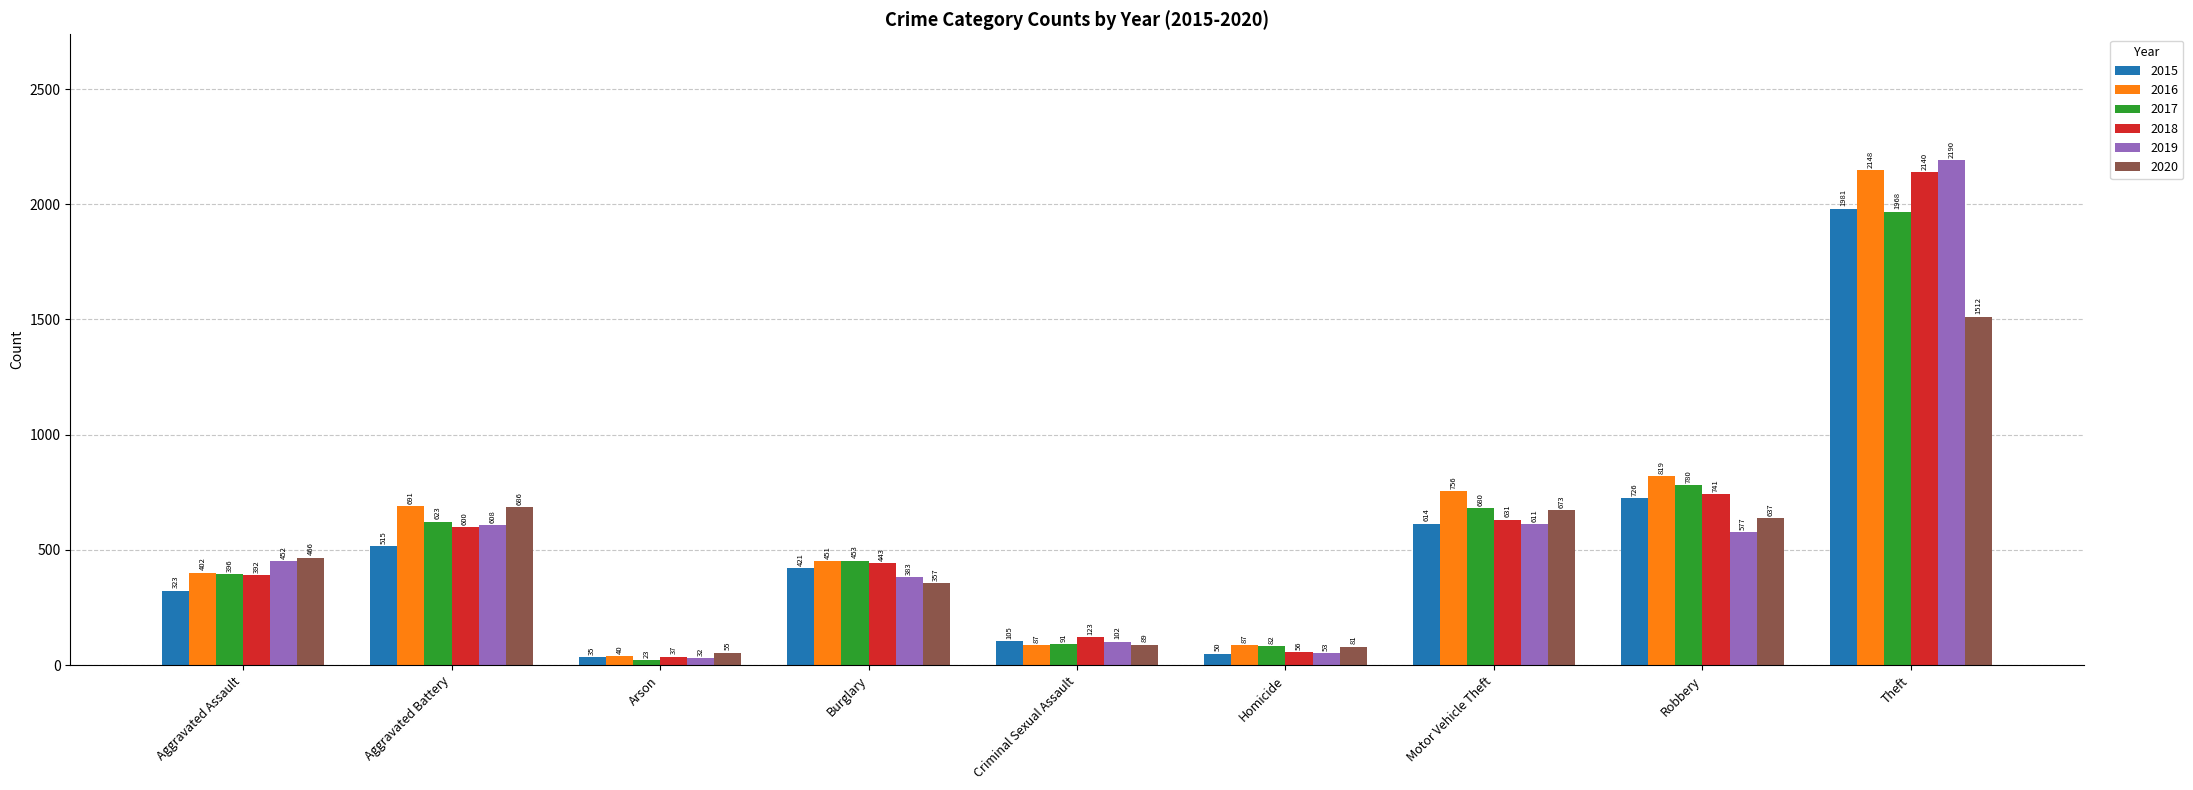

List the series in order of their peak value, lowest first.

2020, 2017, 2015, 2018, 2016, 2019